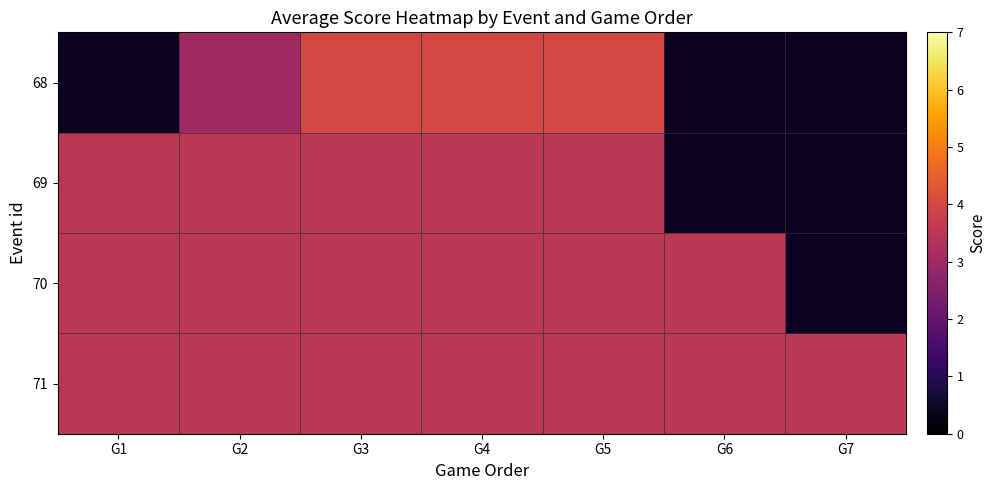

How many categories are shown in the chart?

7